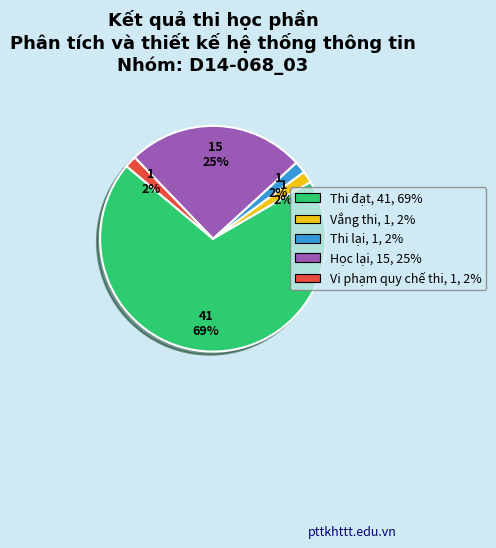

What percentage is the Học lại slice, to the nearest percent?

25%